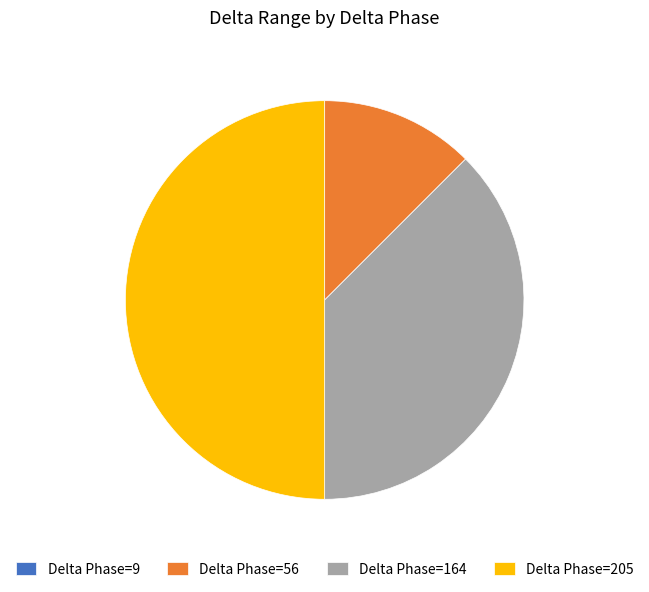

Is the sum of Delta Phase=164 and Delta Phase=205 greater than half?

Yes